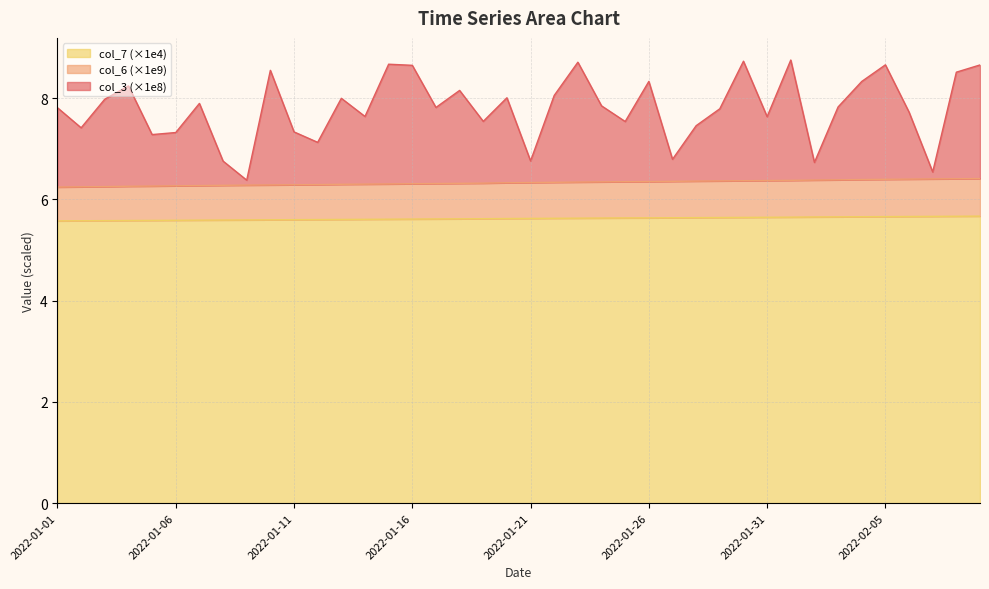

What is the sum of all col_7 values?

224.9